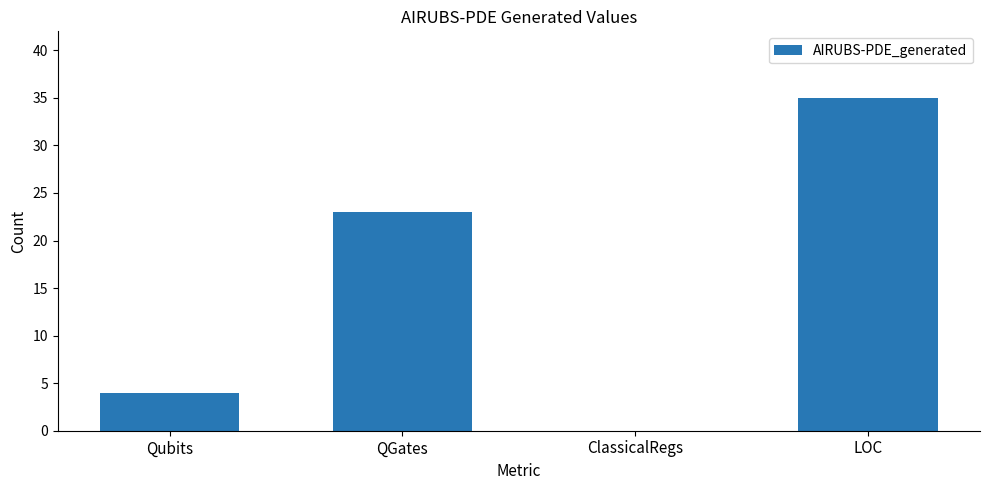

What is the sum of all values?

62